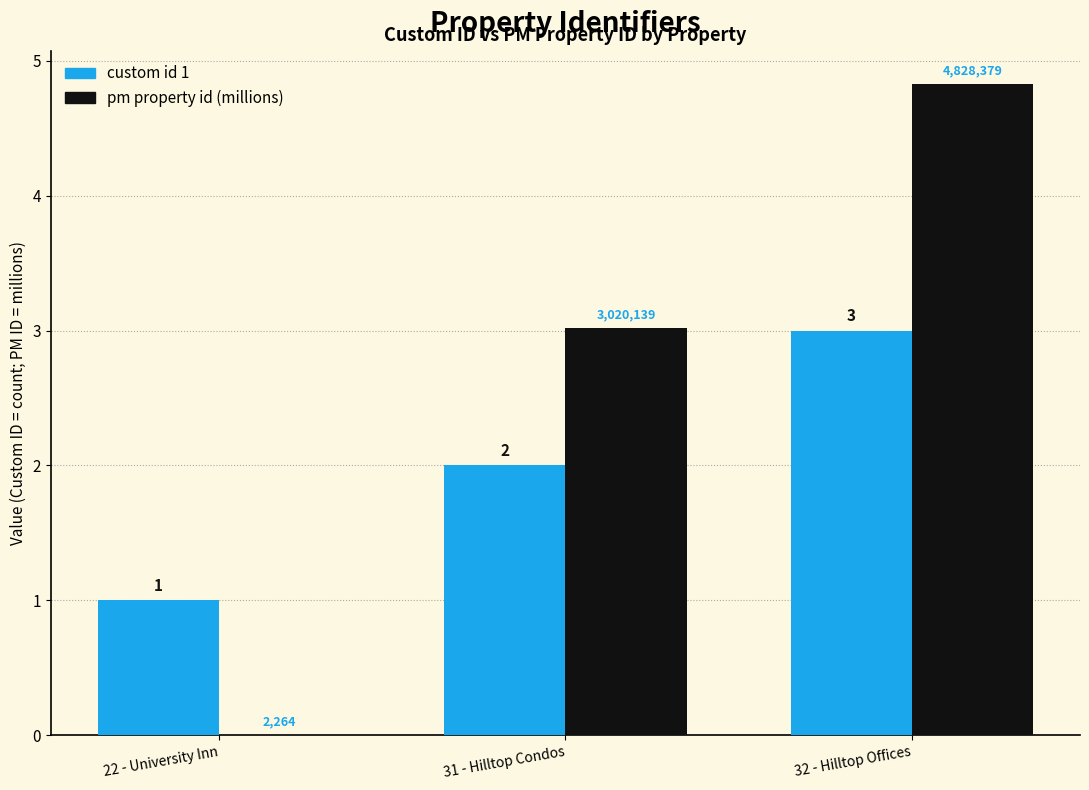

What is the sum of all custom id 1 values?

6.0